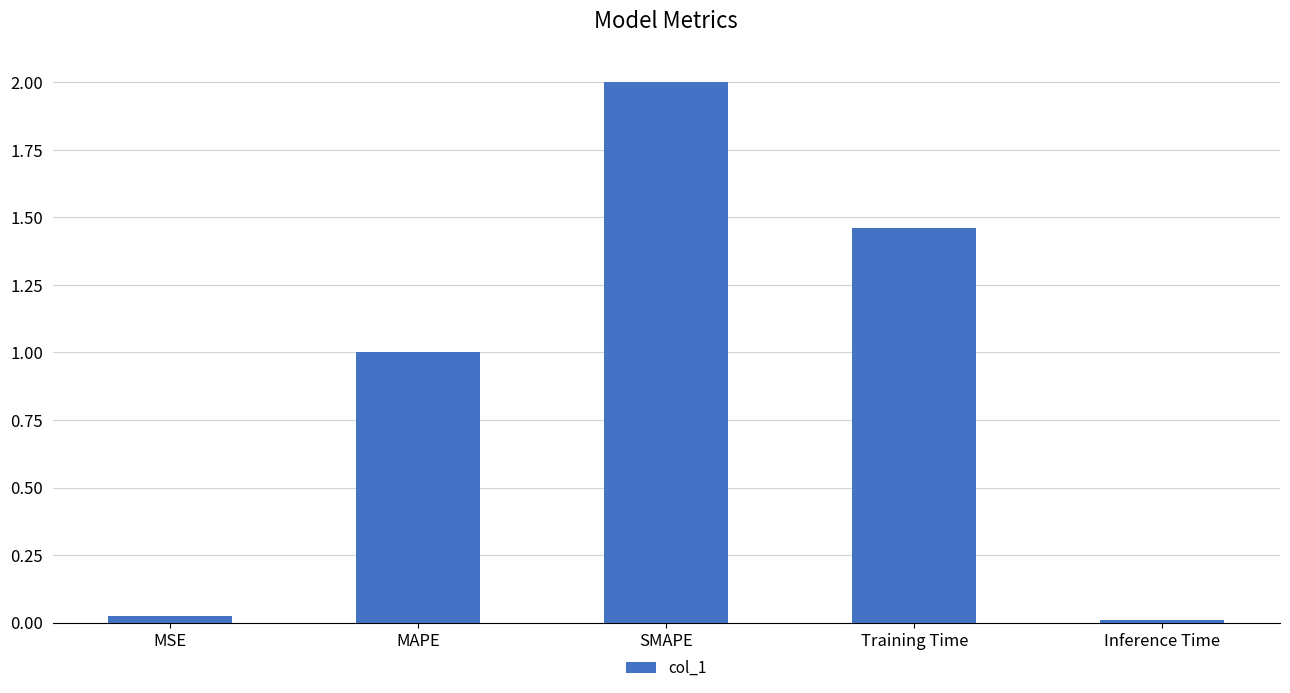

What is the sum of the values at MAPE and Training Time?

2.5